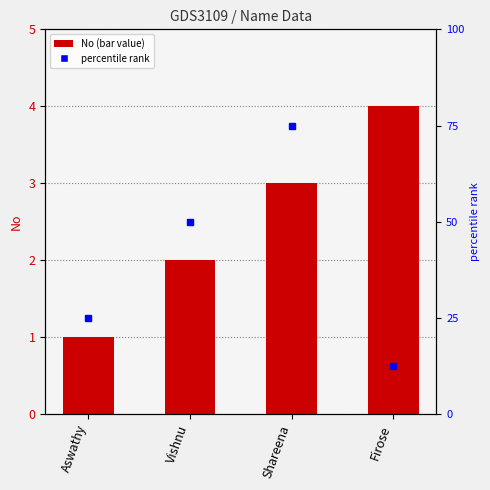

Are the bars grouped side by side (vs. stacked)?

No